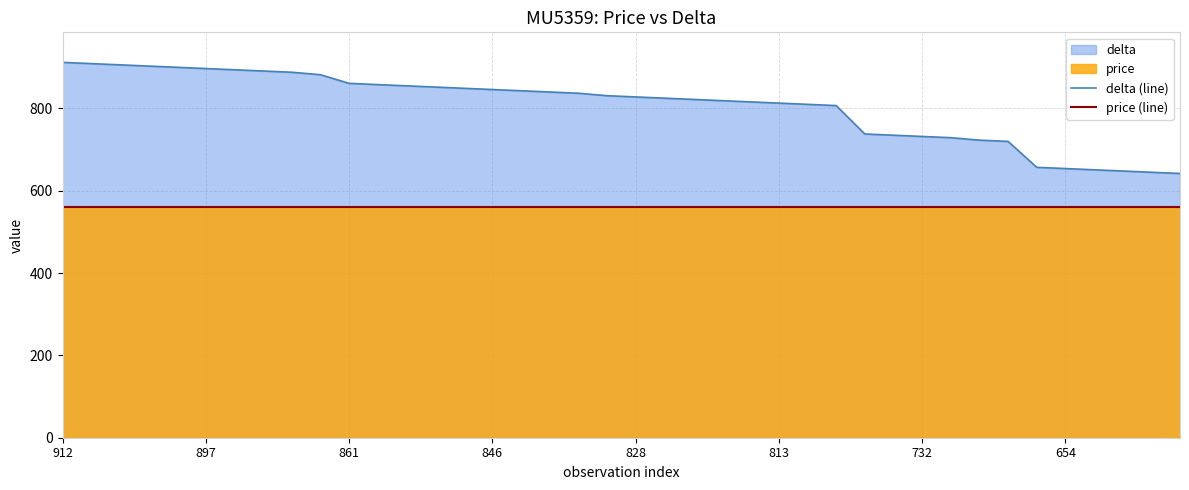

What is the difference between the second highest and second lowest values in the delta (line) series?

264